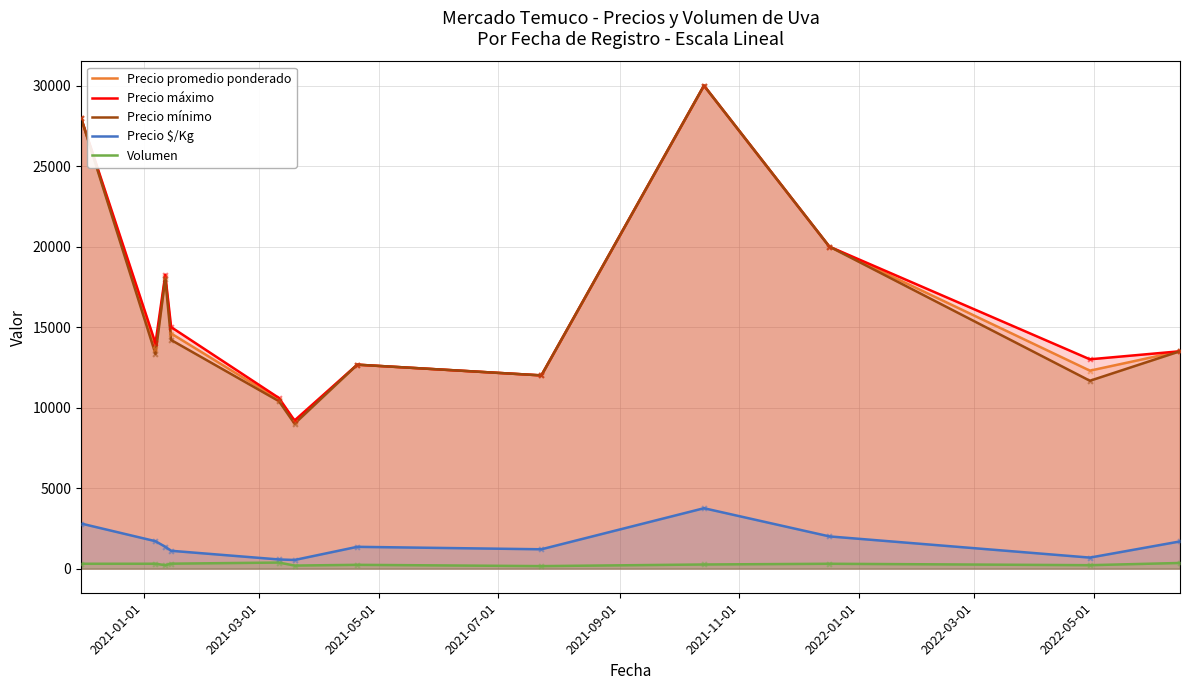

What are all the series names shown in the legend?

Precio promedio ponderado, Precio máximo, Precio mínimo, Precio $/Kg, Volumen